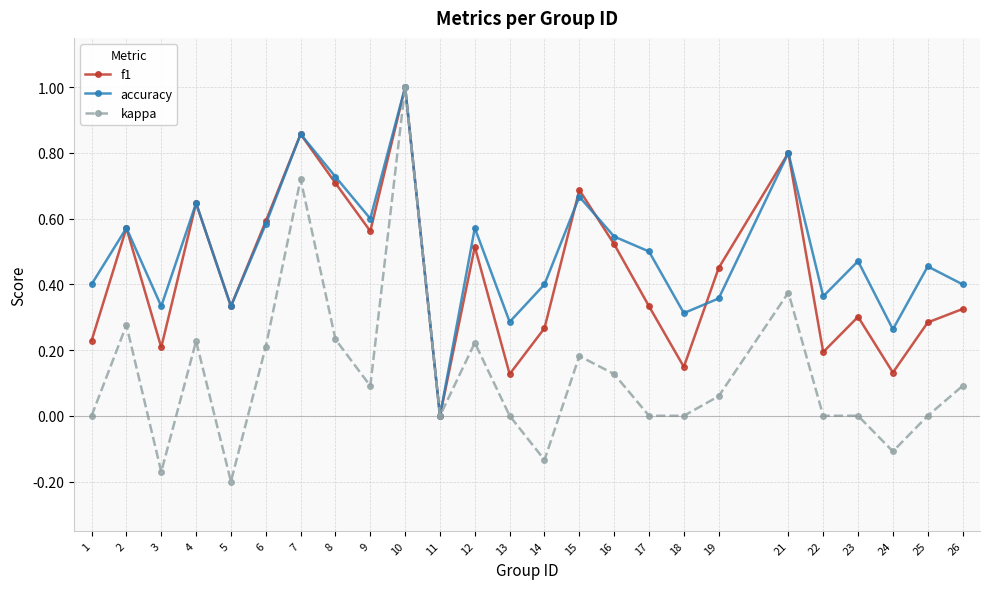

What is the maximum value for f1?

1.0